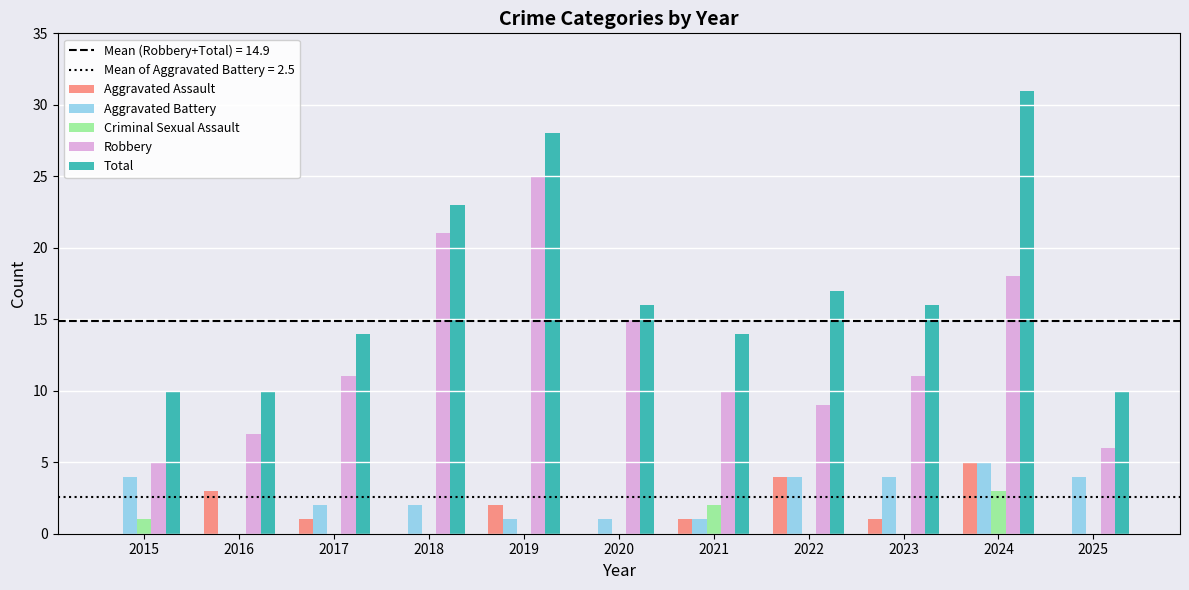

At which category is the sum across all series the highest?

2024